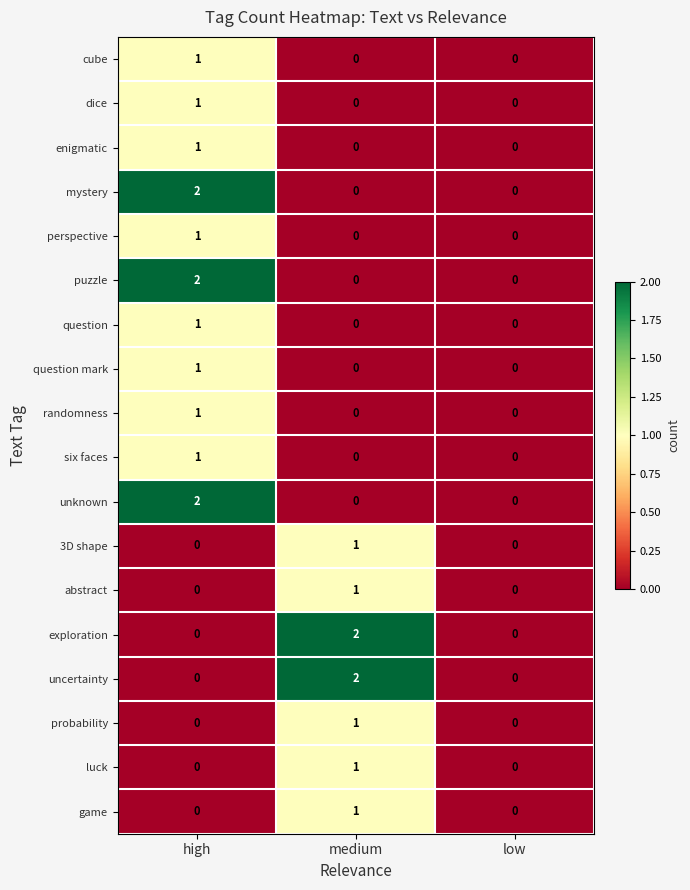

What is the difference between the highest and lowest values at medium?

2